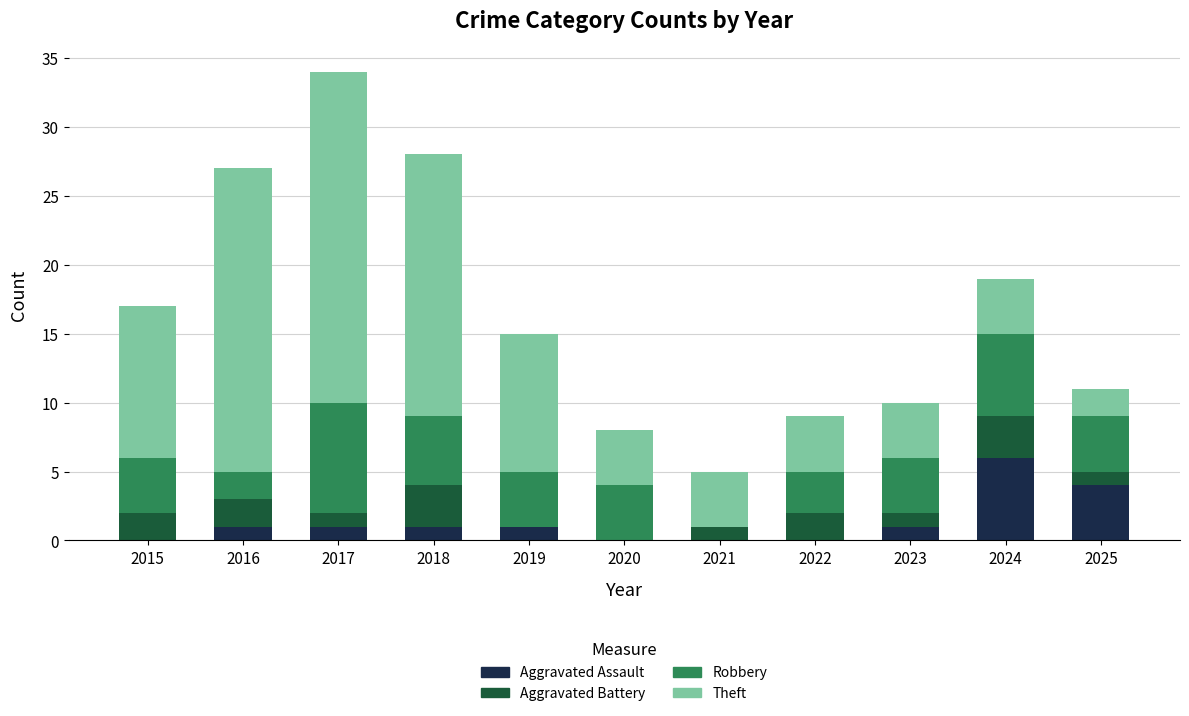

At which category is the sum across all series the highest?

2017